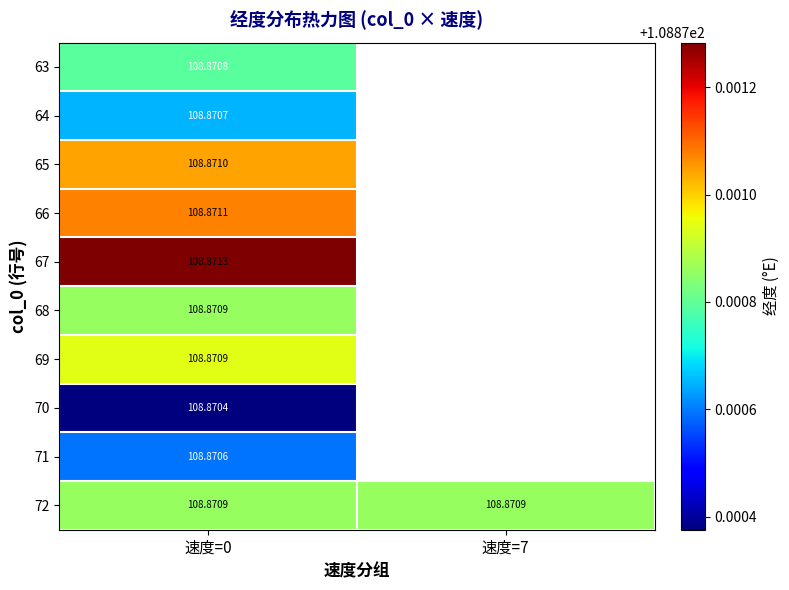

Between 速度=7 and 速度=0, which is larger?

速度=0